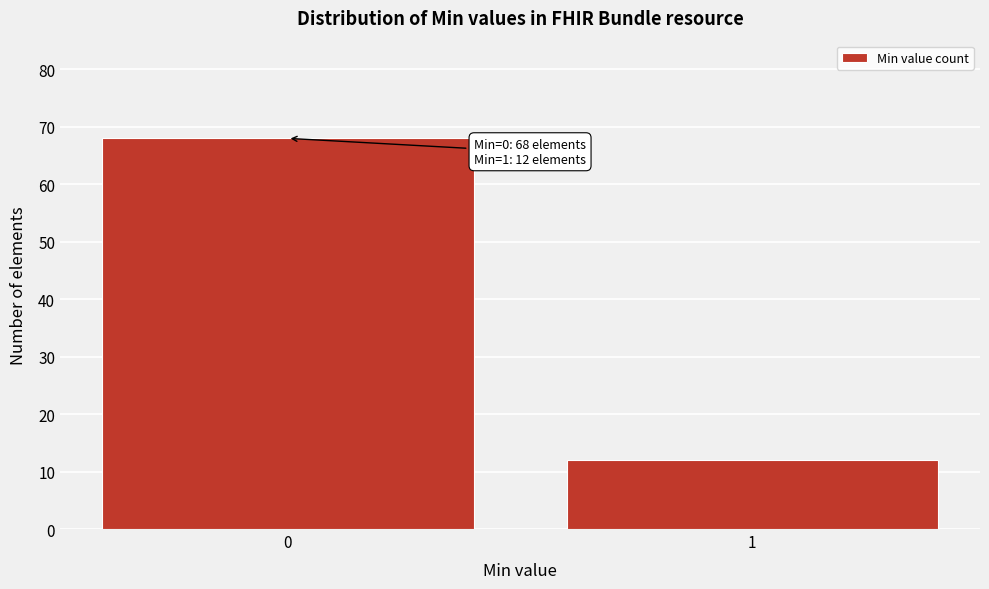

Reading right to left, transcribe all the data shown in this chart.

12	68